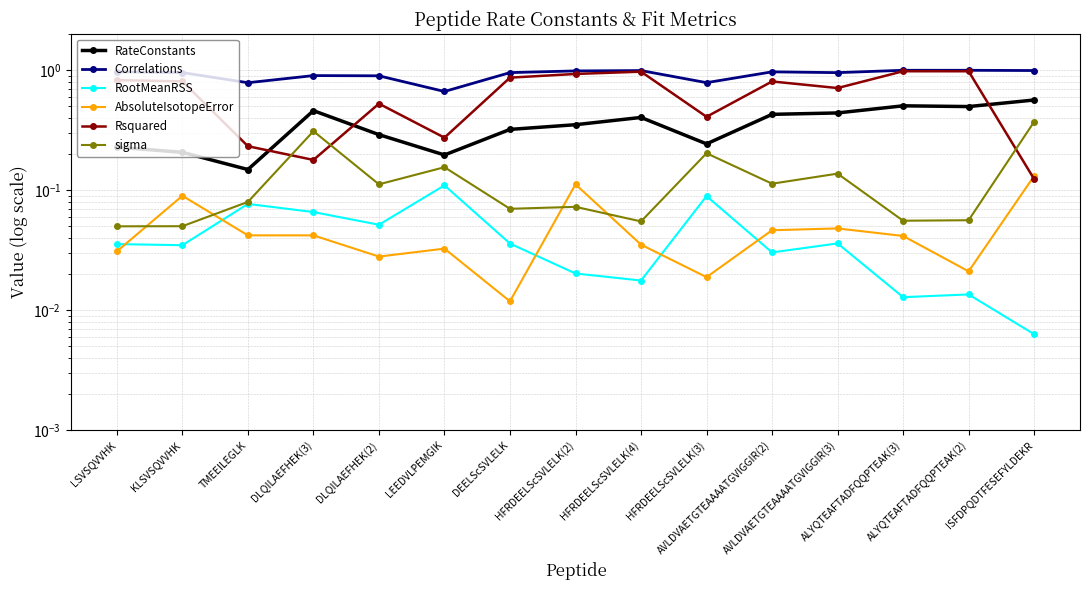

The Rsquared series shows 0.2 at DLQILAEFHEK(3). True or false?

True